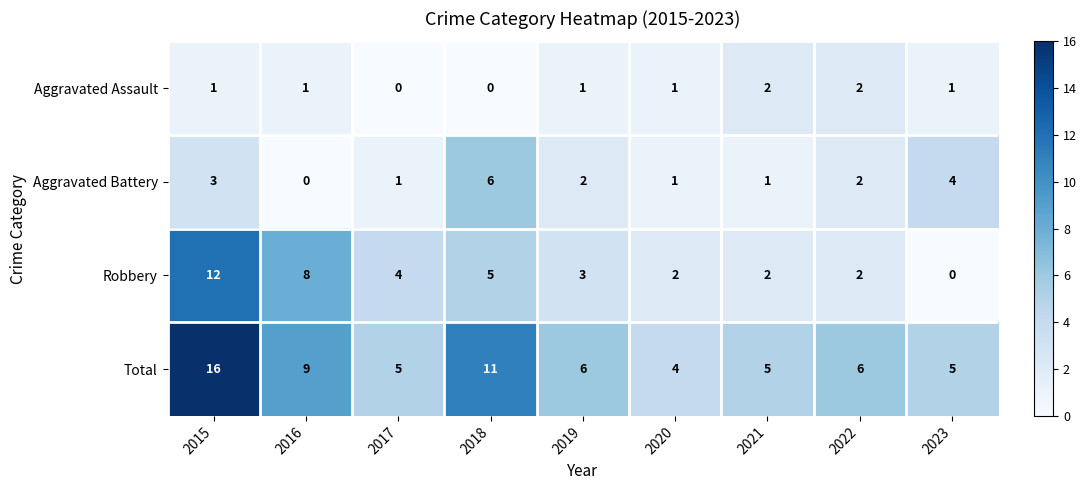

What is the spread (max minus min) of values at 2021?

4